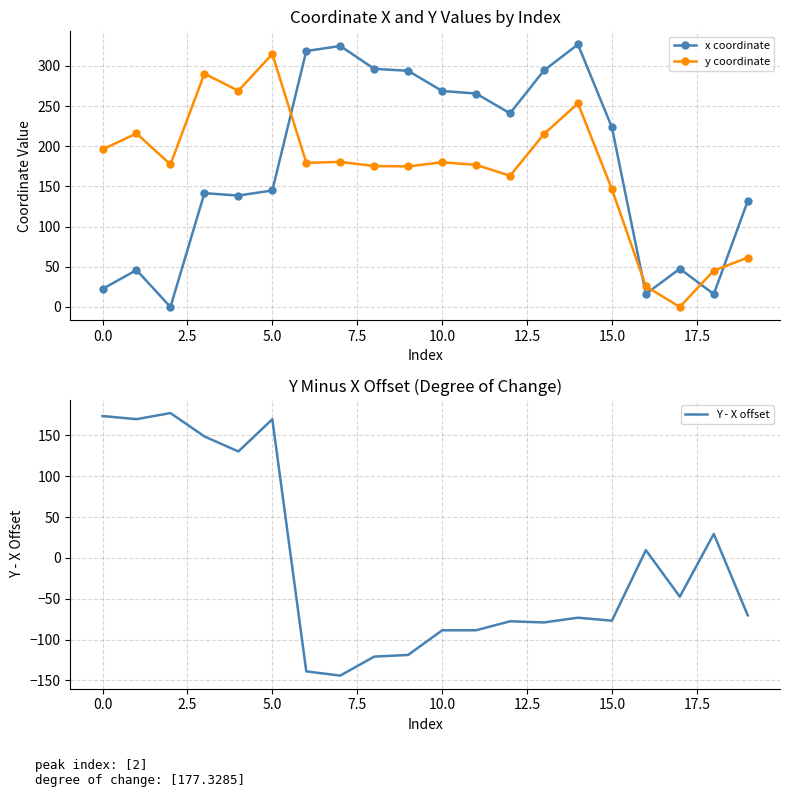

What is the maximum value for x coordinate?

326.6